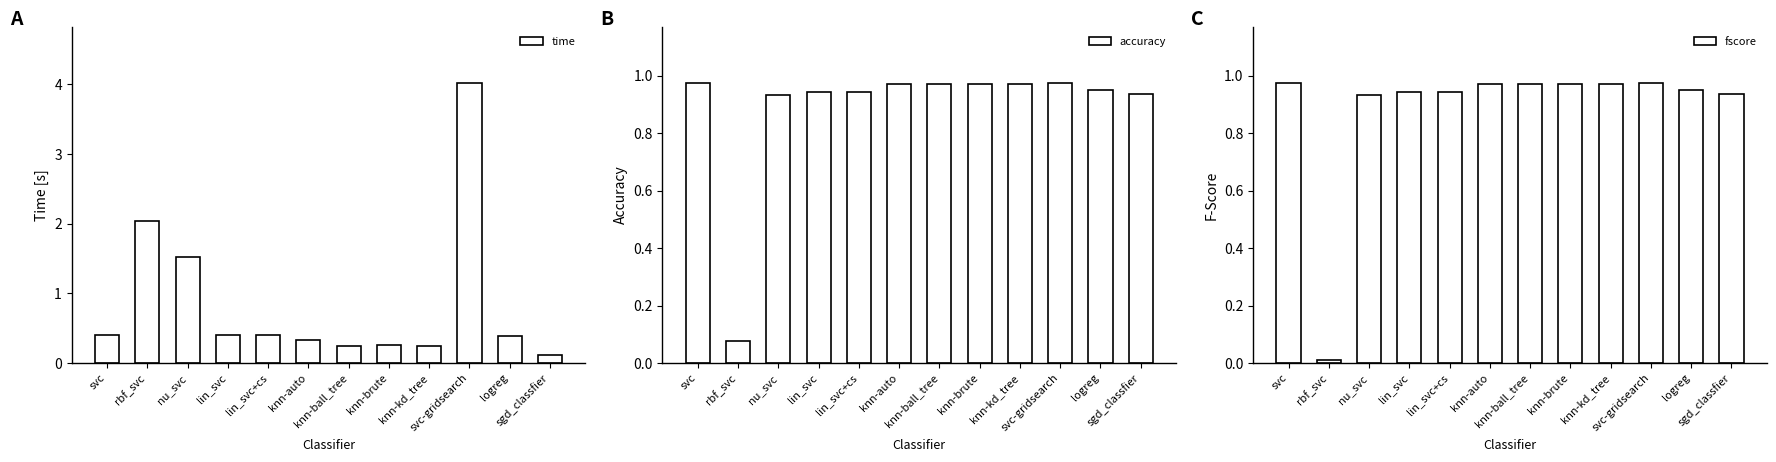

Reading left to right, list all the values displayed in this chart.

time: 0.4	2.0	1.5	0.4	0.4	0.3	0.2	0.3	0.2	4.0	0.4	0.1
accuracy: 1.0	0.1	0.9	0.9	0.9	1.0	1.0	1.0	1.0	1.0	1.0	0.9
fscore: 1.0	0.0	0.9	0.9	0.9	1.0	1.0	1.0	1.0	1.0	1.0	0.9